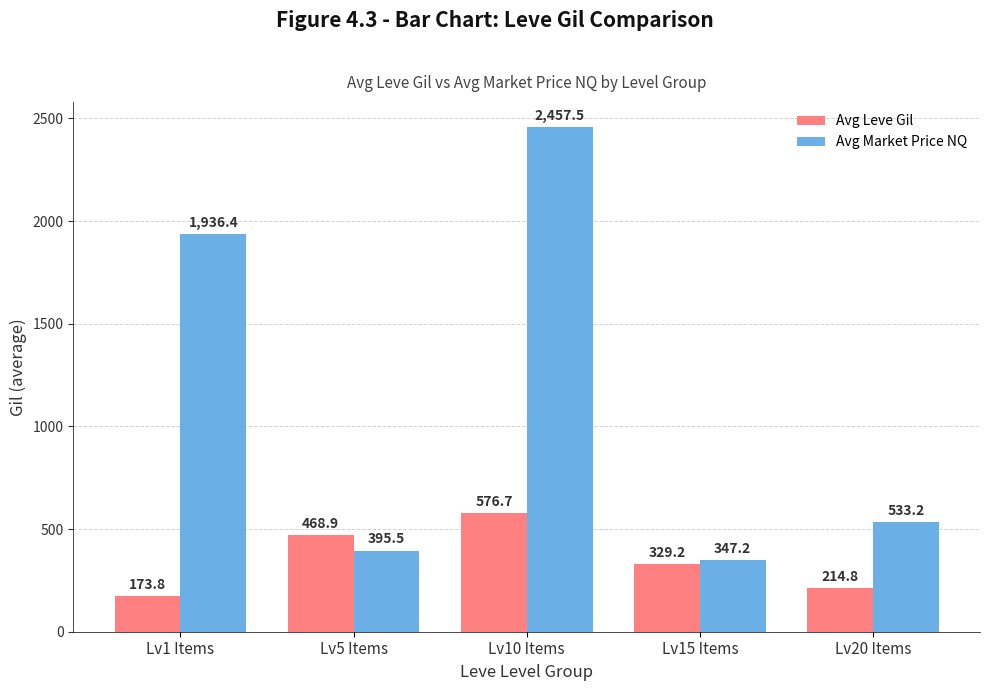

What is the label of the 4th bar from the right?

Lv5 Items